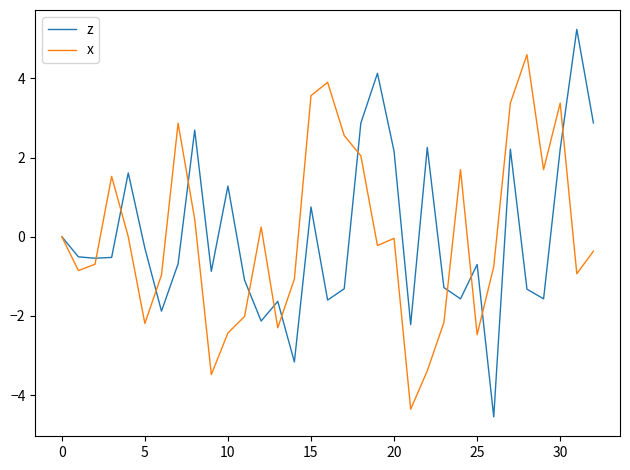

What is the smallest value displayed?

-4.6